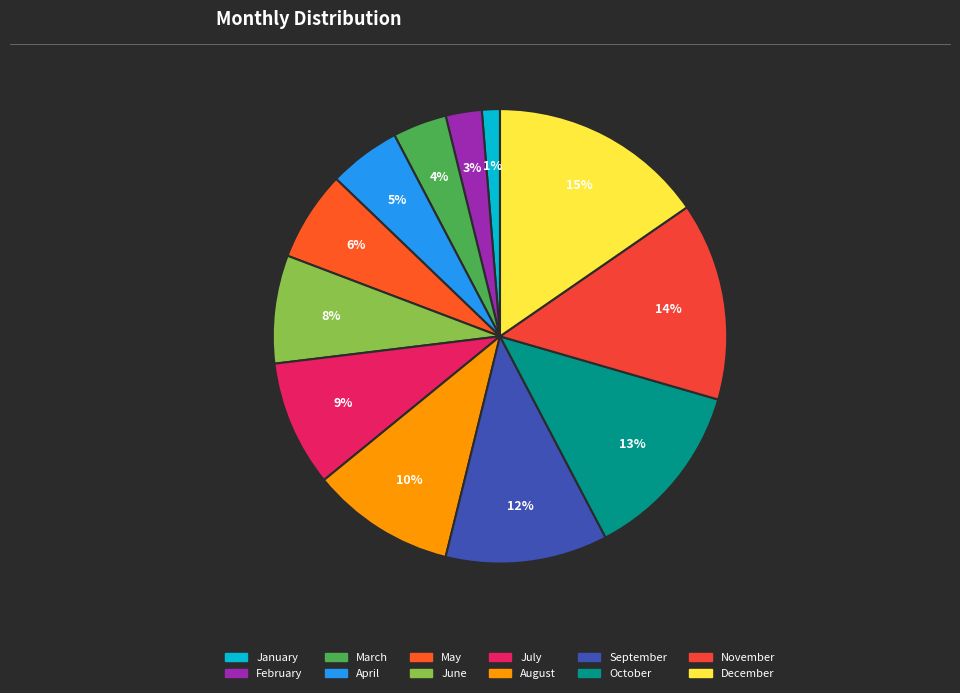

How many slices are in this pie chart?

12